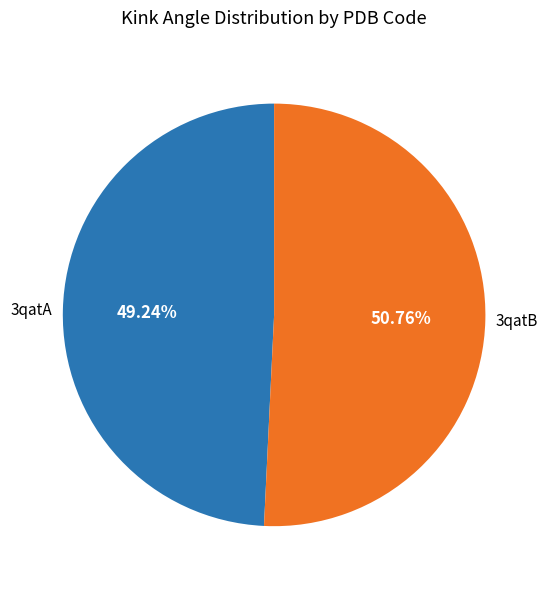

Is there any slice that represents more than half of the pie?

Yes